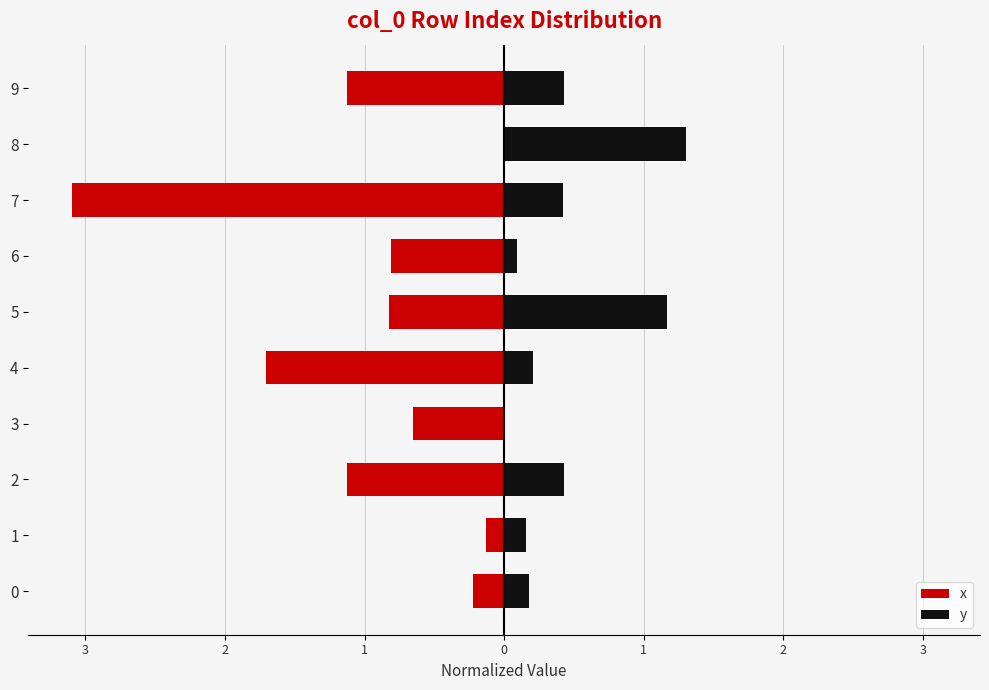

Reading left to right, what are all the values shown in this chart?

x: -0.2	-0.1	-1.1	-0.7	-1.7	-0.8	-0.8	-3.1	0.0	-1.1
y: 0.2	0.2	0.4	0.0	0.2	1.2	0.1	0.4	1.3	0.4